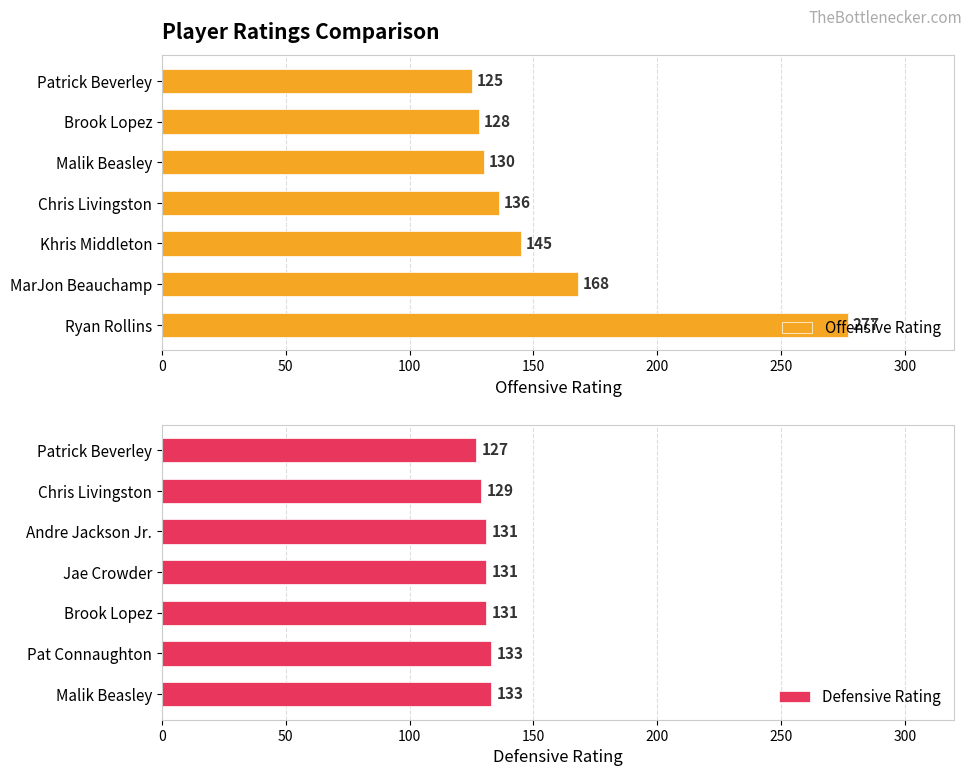

The Offensive Rating series shows 56 at Brook Lopez. True or false?

False